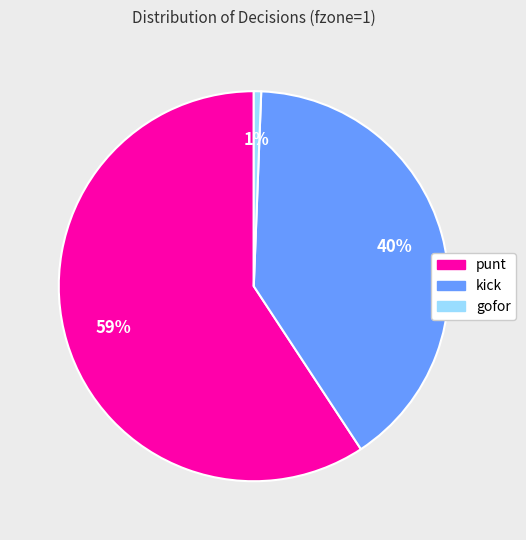

To the nearest percent, what is the average slice percentage?

33%